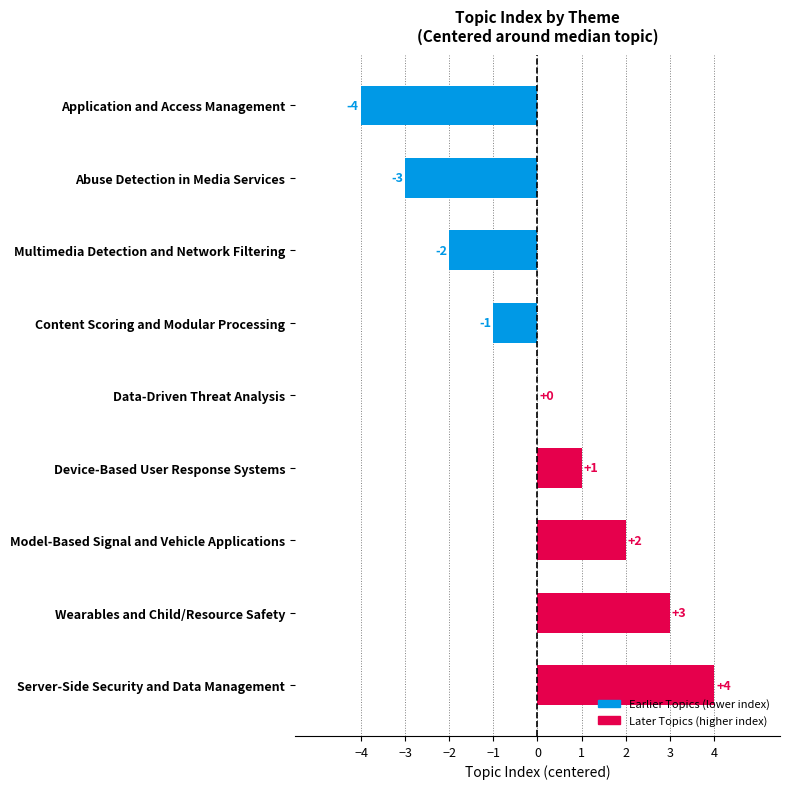

What is the change in value from Content Scoring and Modular Processing to Wearables and Child/Resource Safety?

+4